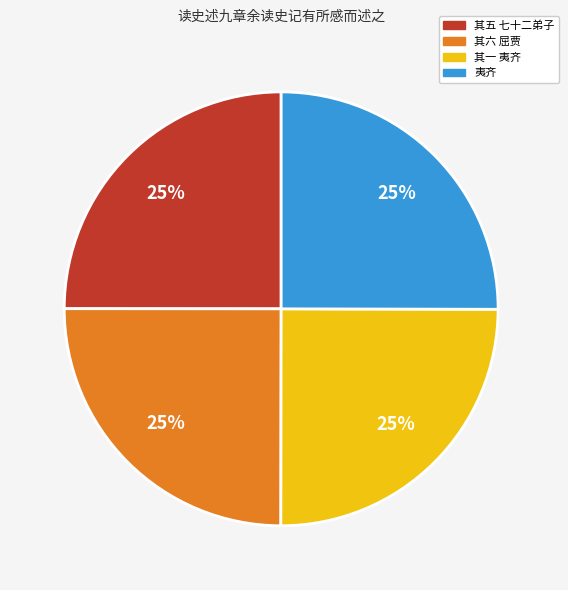

Does 其六 屈贾 represent more than half of the total?

No